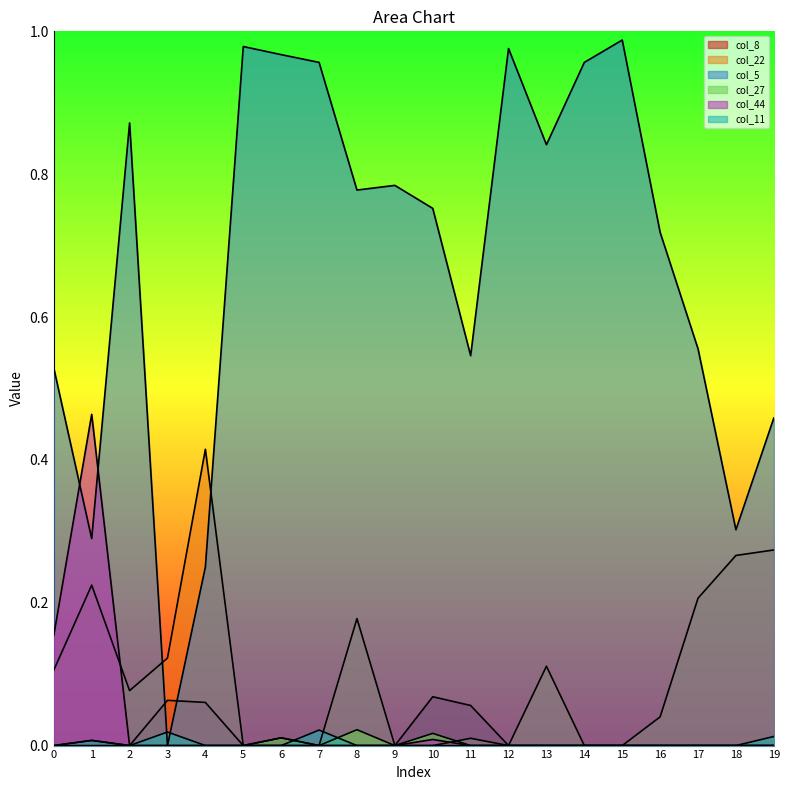

The value of col_8 at 9 is 0.0. True or false?

False